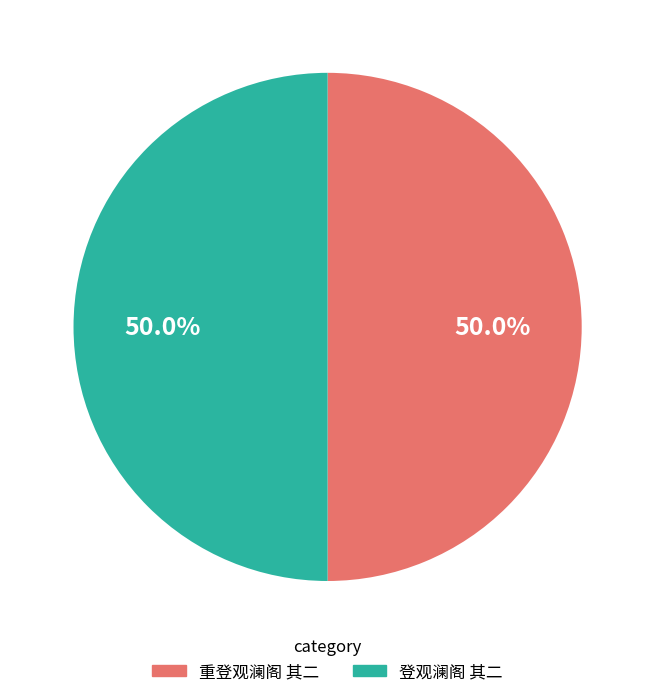

Approximately how many times larger is the value at 登观澜阁 其二 compared to 重登观澜阁 其二?

1.0